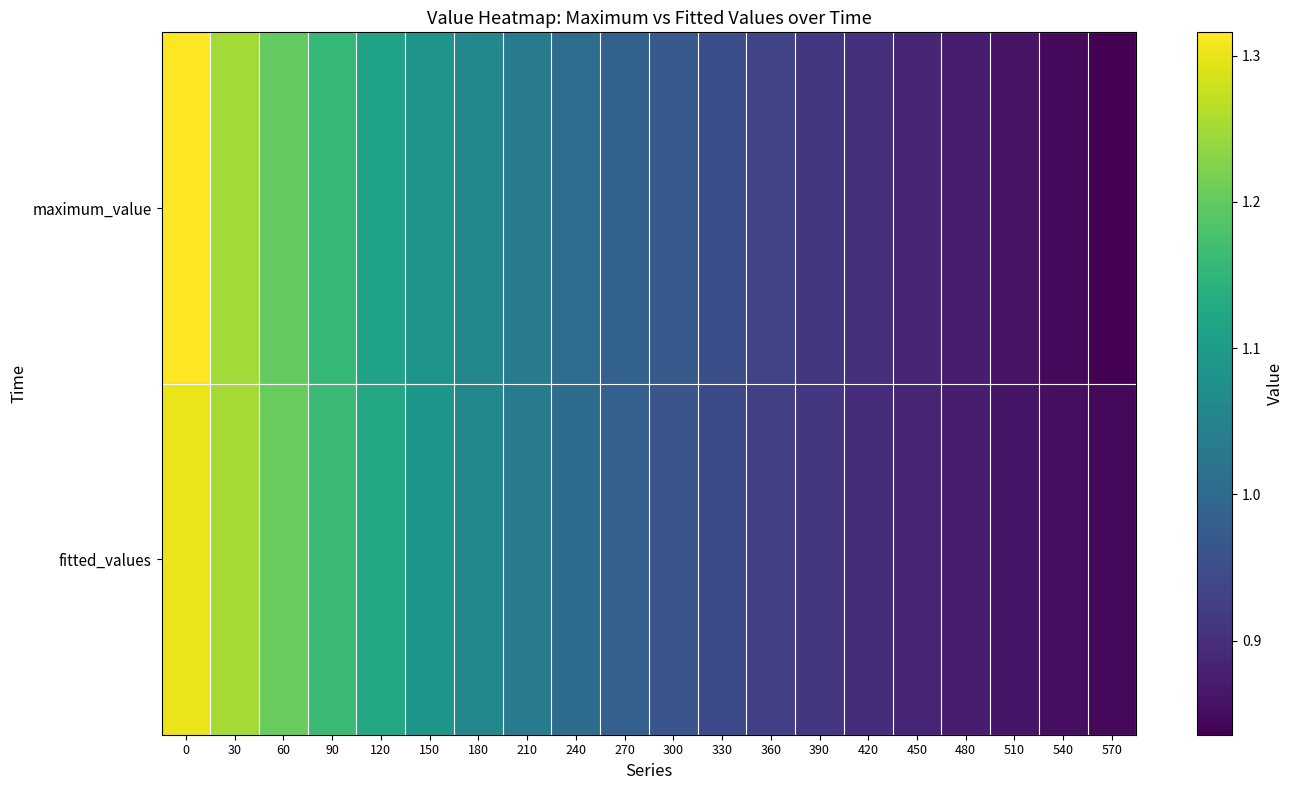

Which series has the largest range (max minus min)?

maximum_value